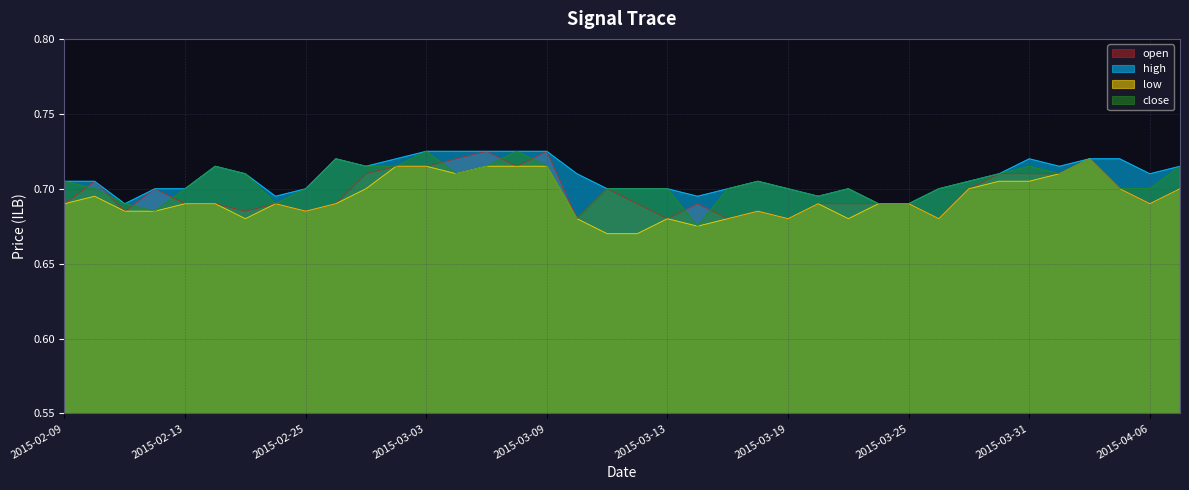

Which series has the widest spread of values?

low